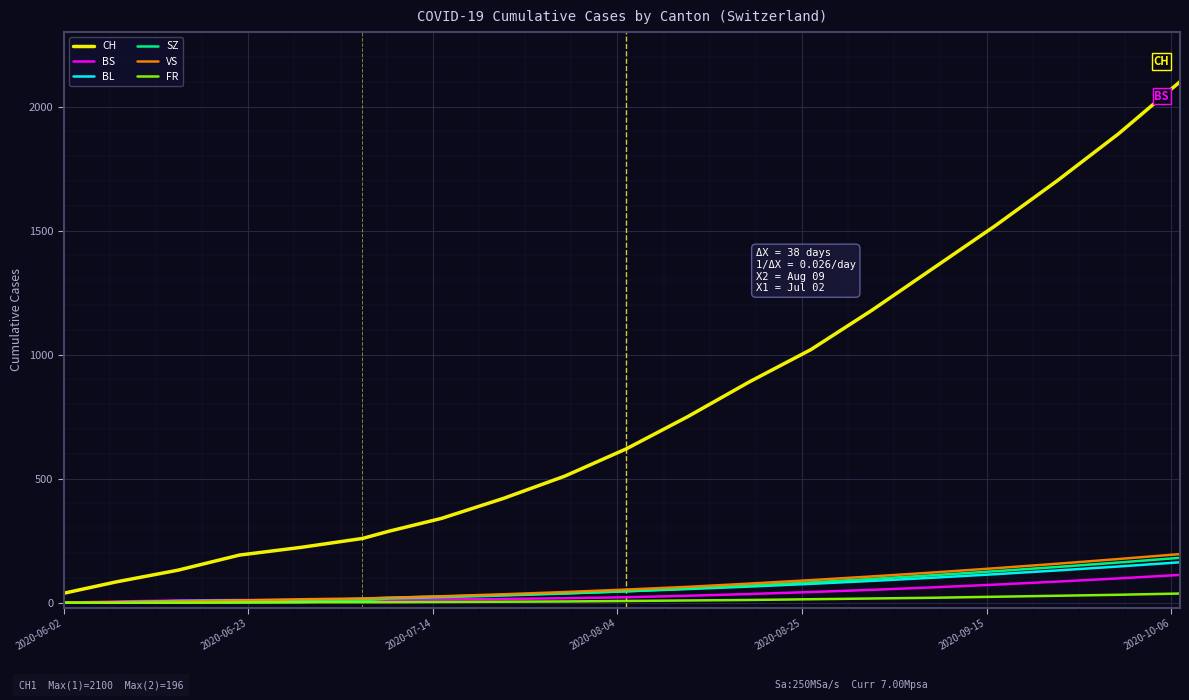

Which series has the largest total across all categories?

CH